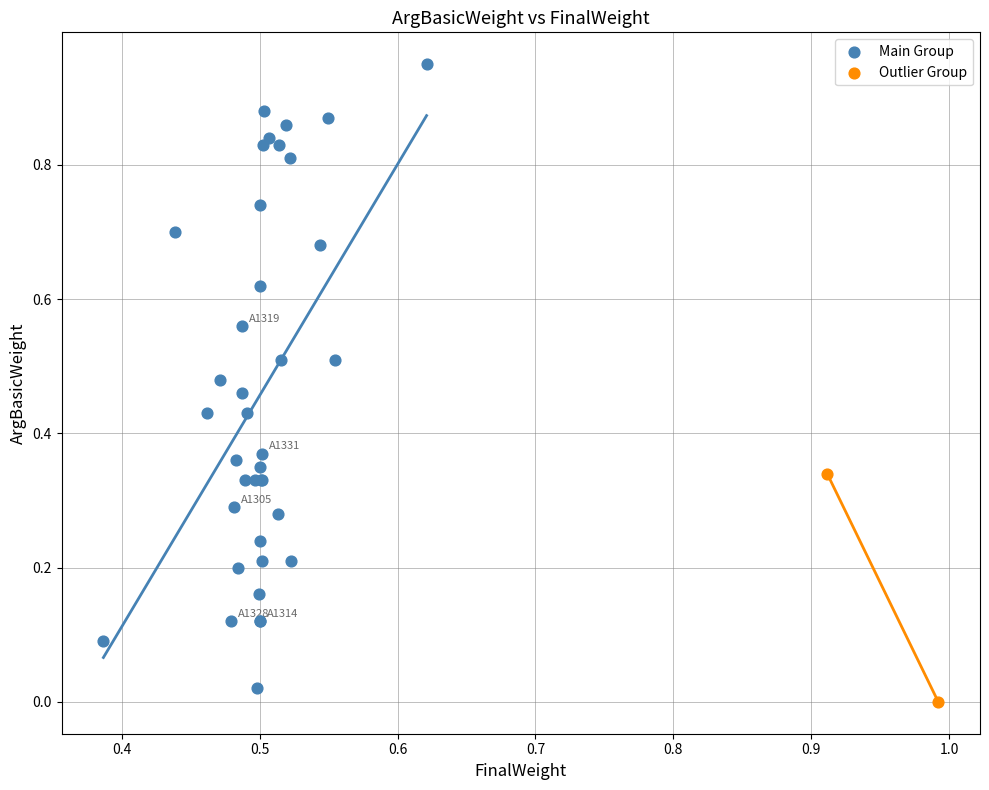

What are all the series names shown in the legend?

Main Group, Outlier Group